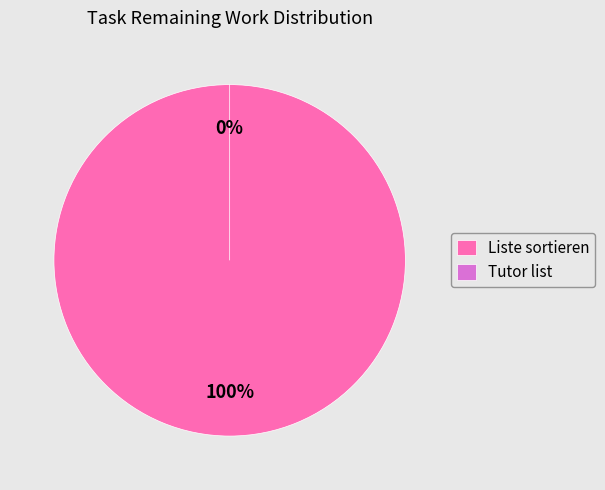

Is it true that Tutor list is 0% of the pie?

True